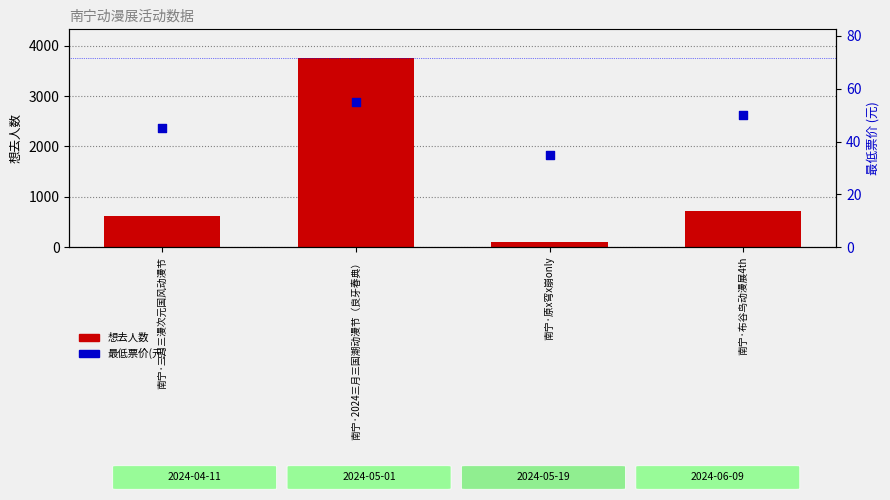

What are all the series names shown in the legend?

想去人数, 最低票价(元)